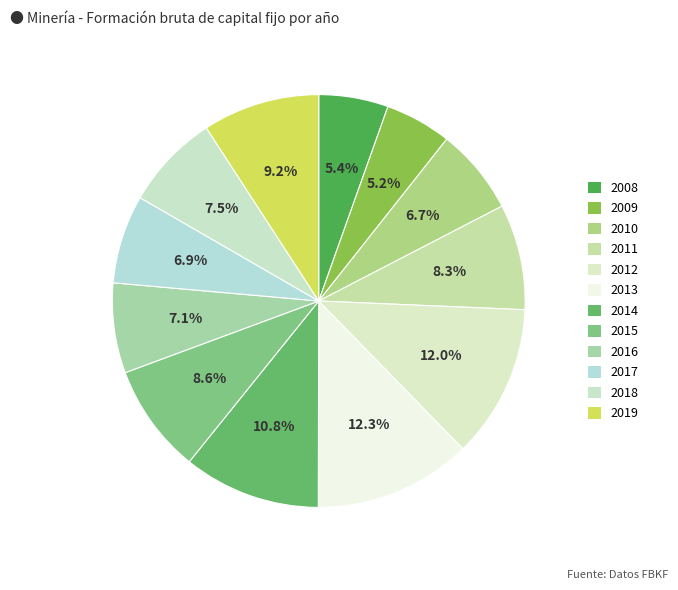

What is the largest slice in the pie chart?

2013